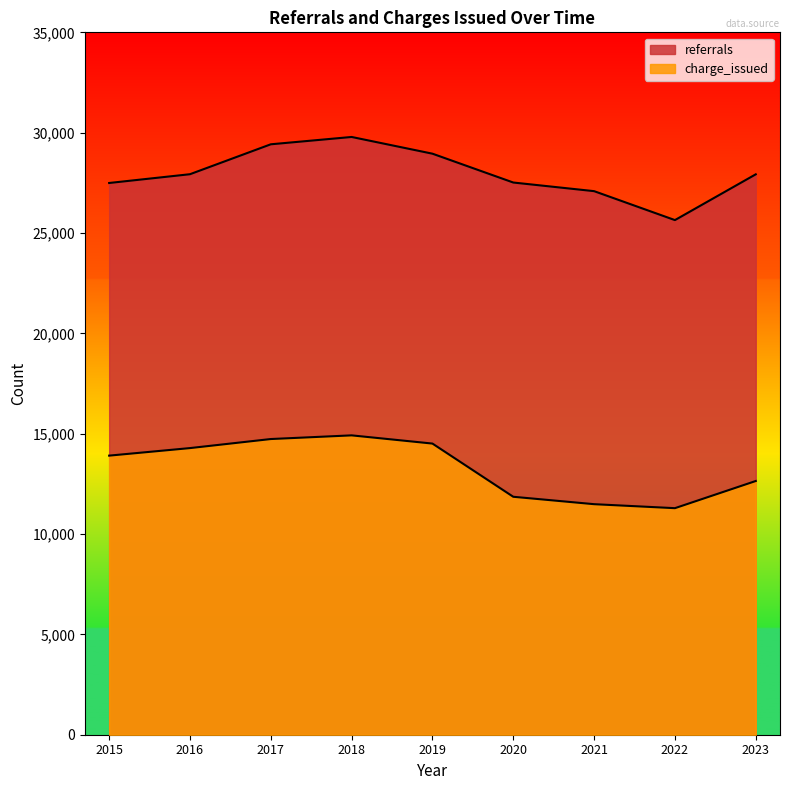

What is the spread (max minus min) of values at 2018?

14869